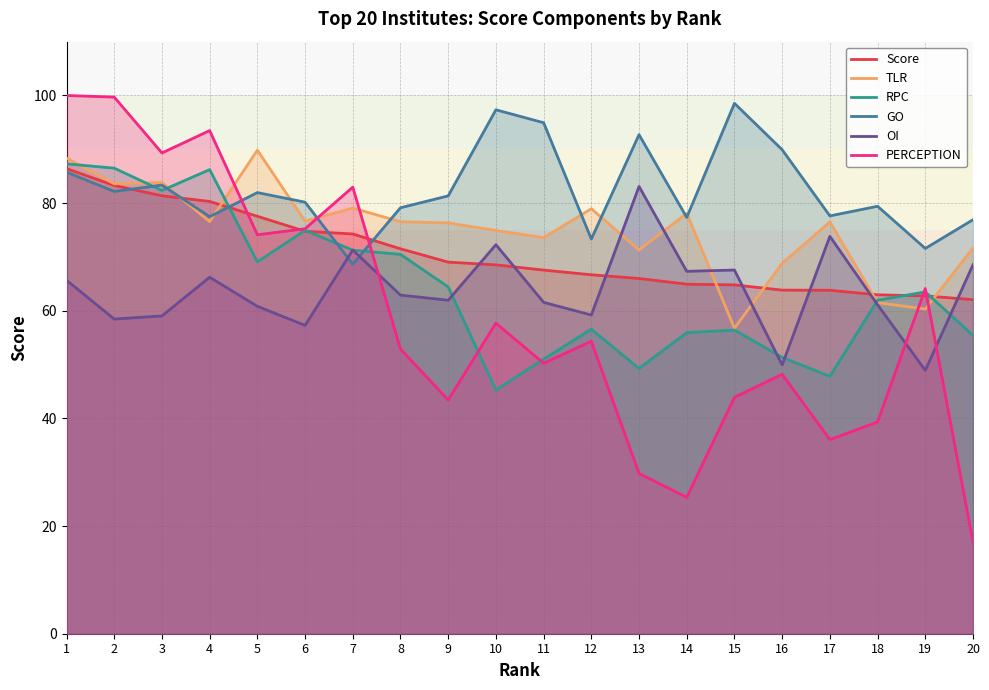

What is the sum of the PERCEPTION values at 19 and 14?

89.5